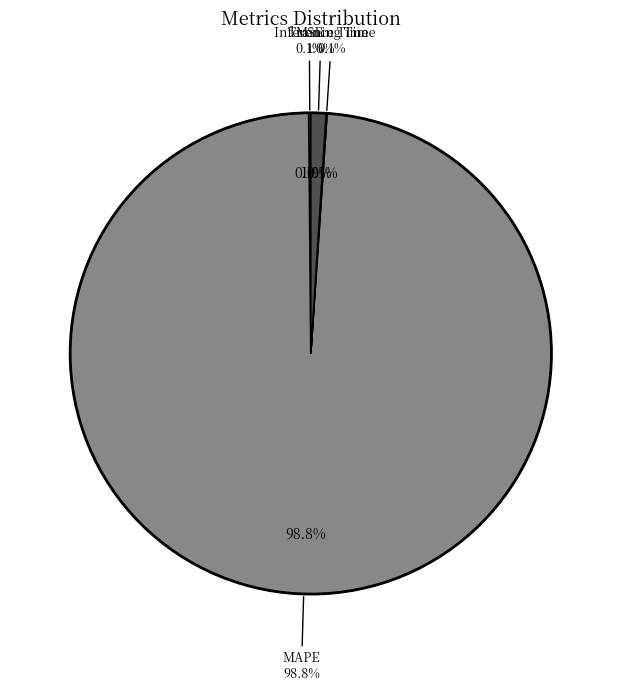

How many segments does this pie chart have?

4